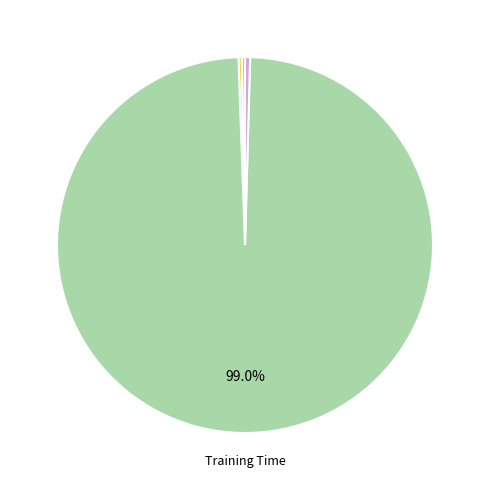

How many segments does this pie chart have?

5